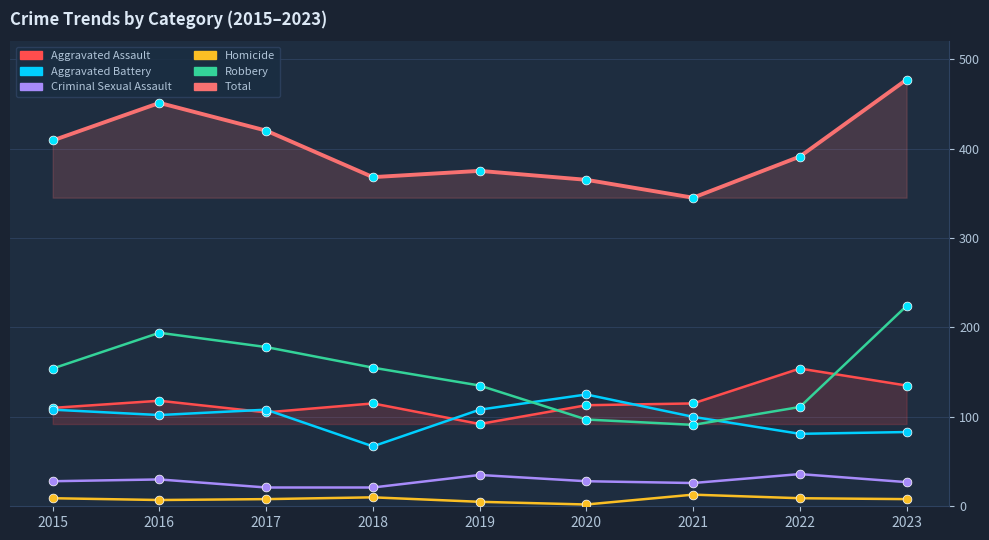

What is the total value across all series at 2022?

782